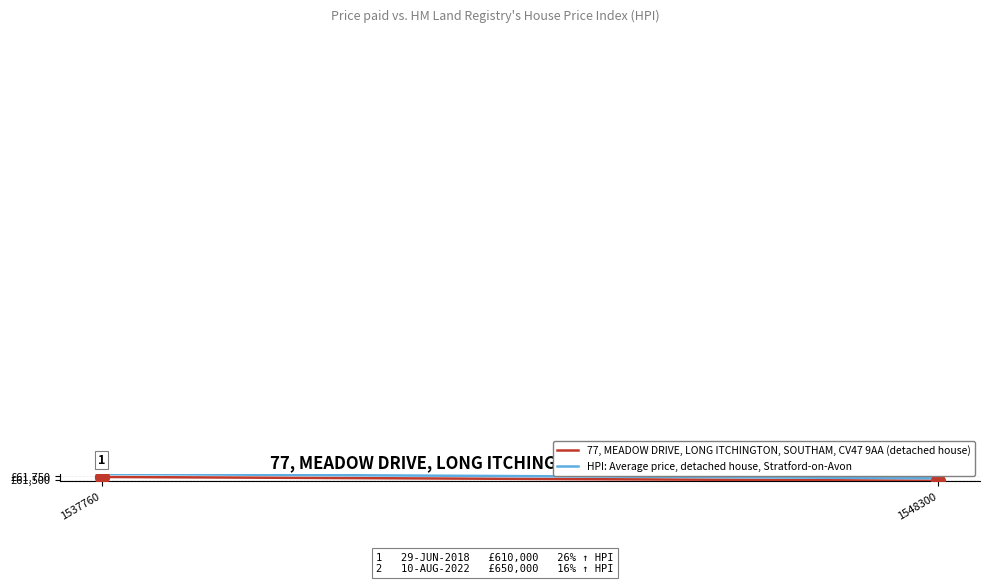

Which series has the largest range (max minus min)?

HPI: Average price, detached house, Stratford-on-Avon